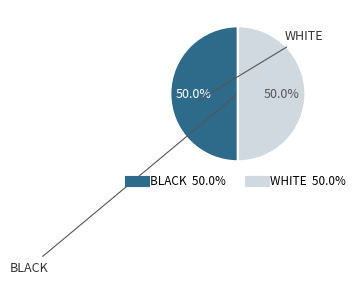

How many slices are in this pie chart?

2